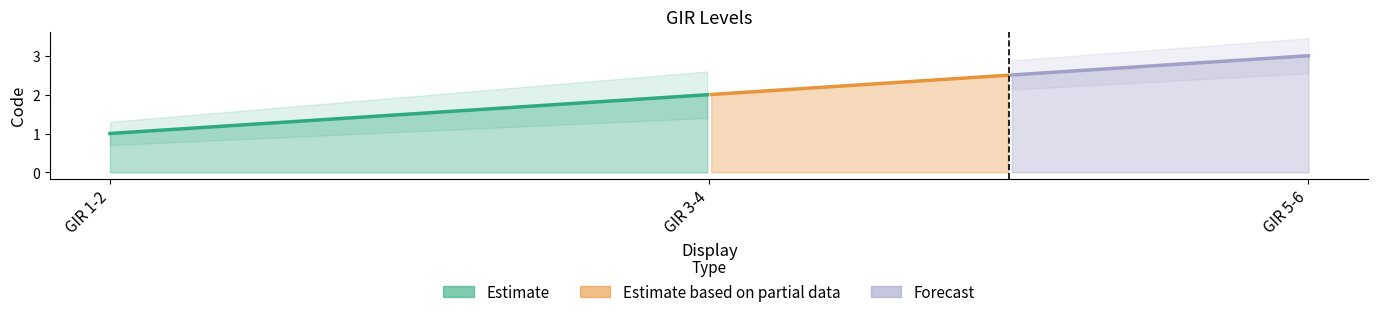

Count the number of values greater than 2.

1